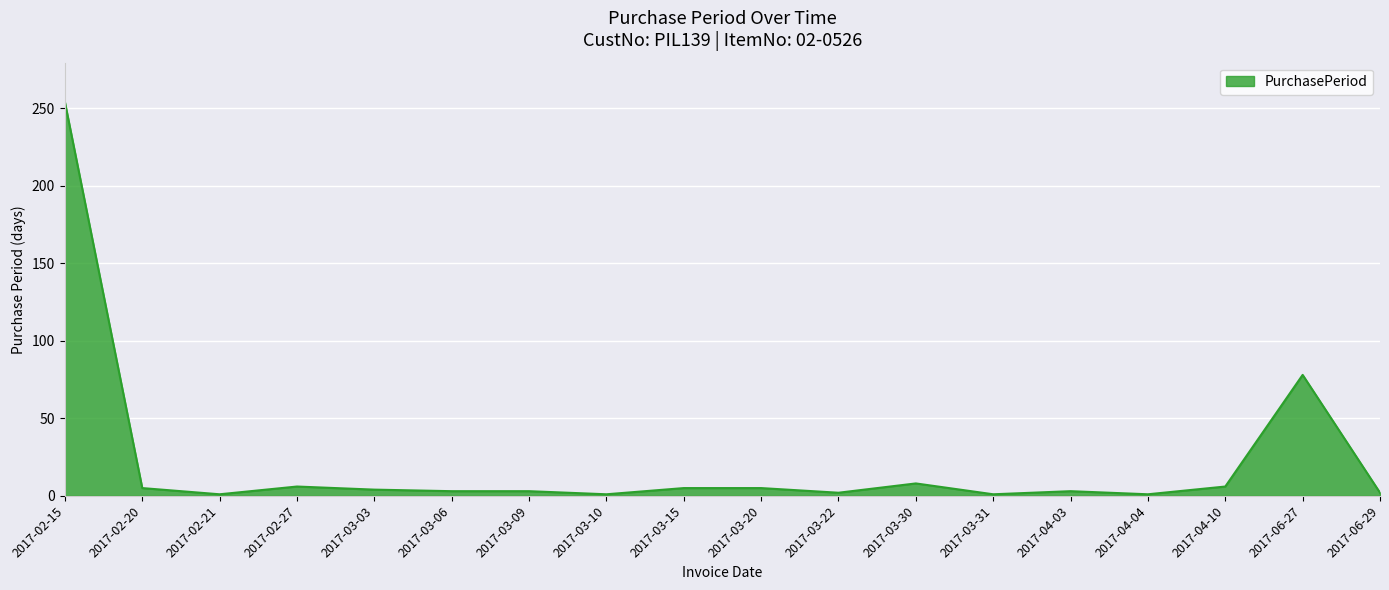

What position from the right is 2017-03-09?

12